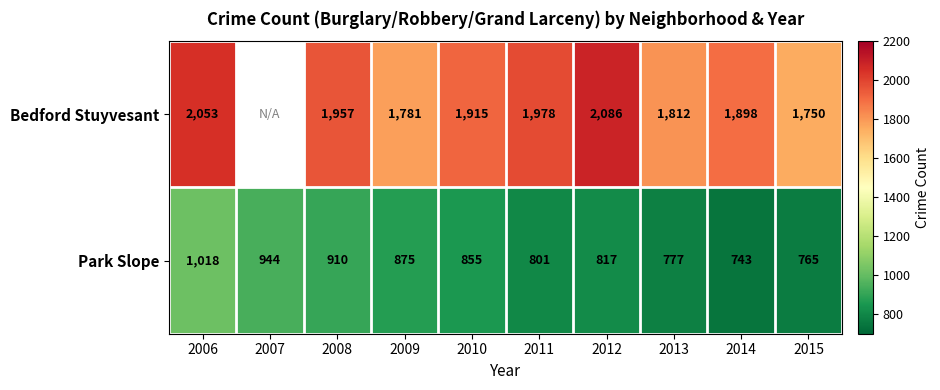

What is the spread (max minus min) of values at 2011?

1177